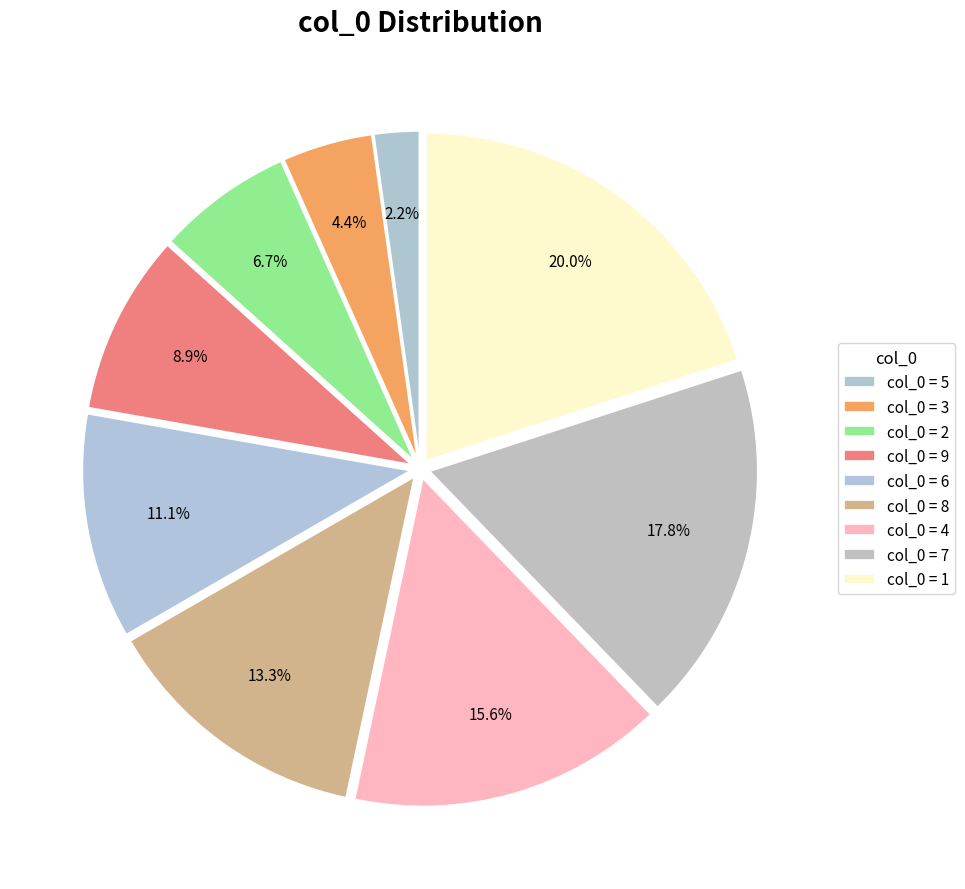

Which slice is the largest?

1